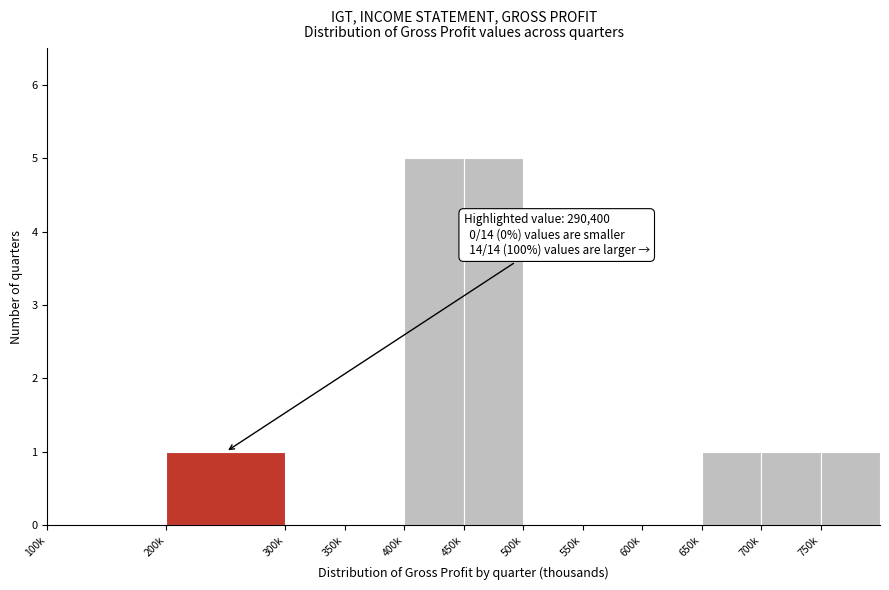

Reading right to left, what are all the values shown in this chart?

750k=1	700k=1	650k=1	600k=0	550k=0	500k=0	450k=5	400k=5	350k=0	300k=0	200k=1	100k=0